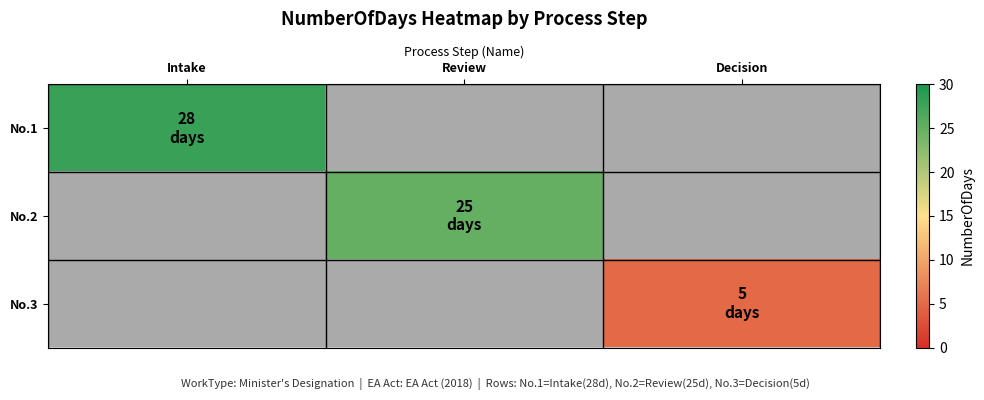

Which category has the lowest value across all series?

Decision